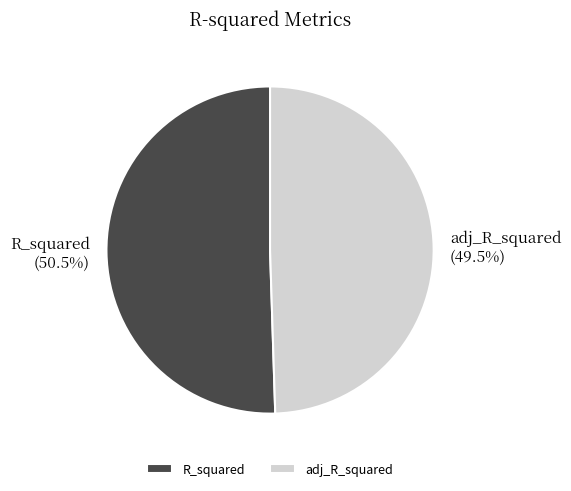

What percentage is NOT represented by adj_R_squared?

50.5%